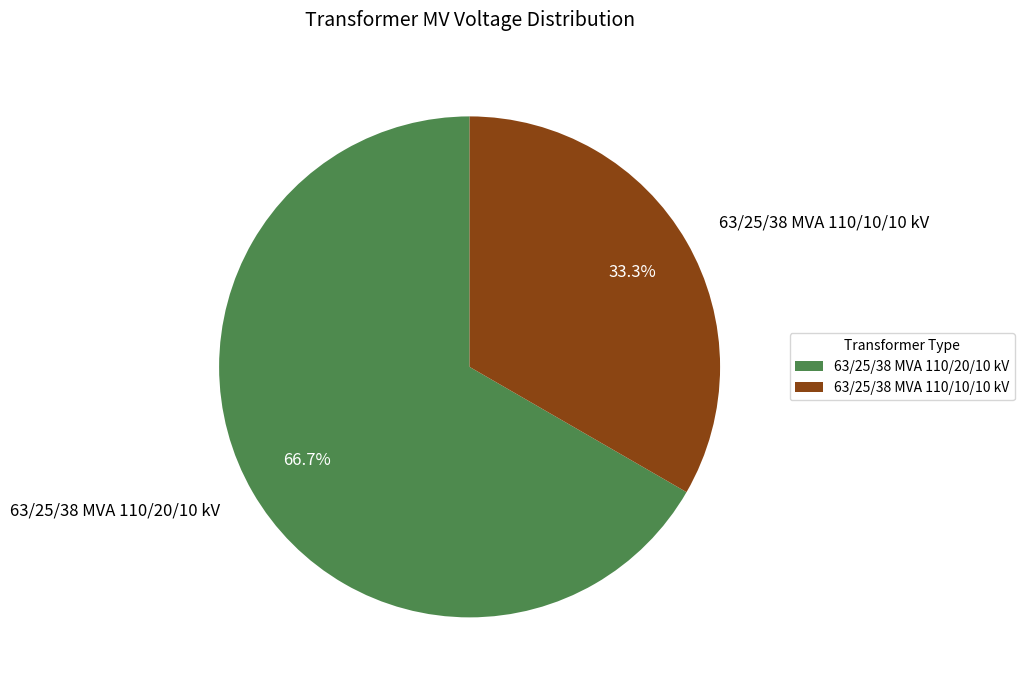

Does 63/25/38 MVA 110/20/10 kV represent more than half of the total?

Yes